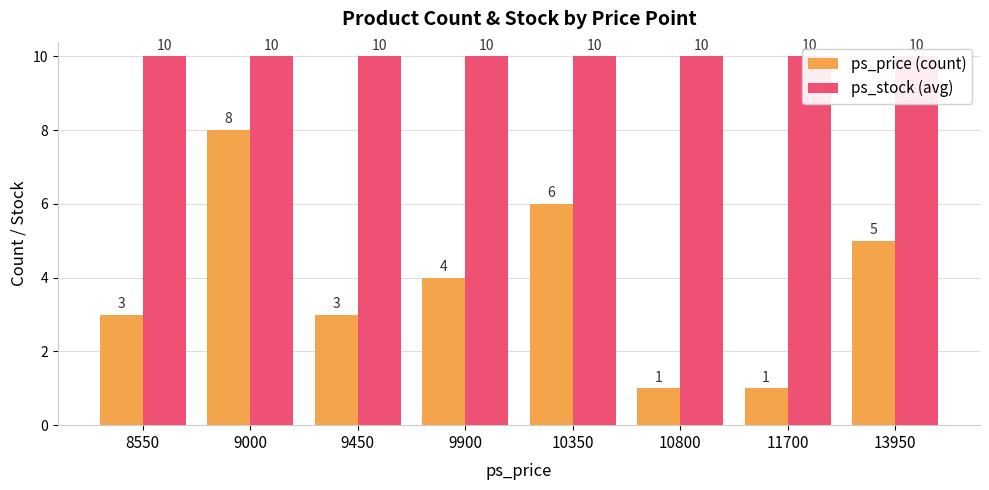

Rank the series by their average value, from lowest to highest.

ps_price (count), ps_stock (avg)